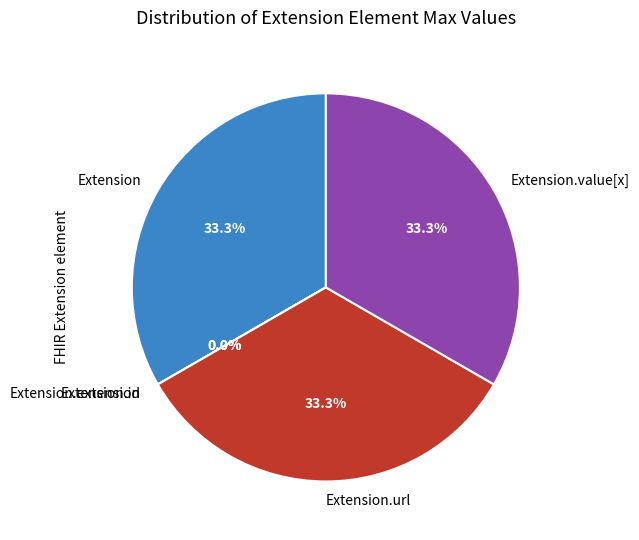

Which has a higher value, Extension.url or Extension.value[x]?

Extension.url